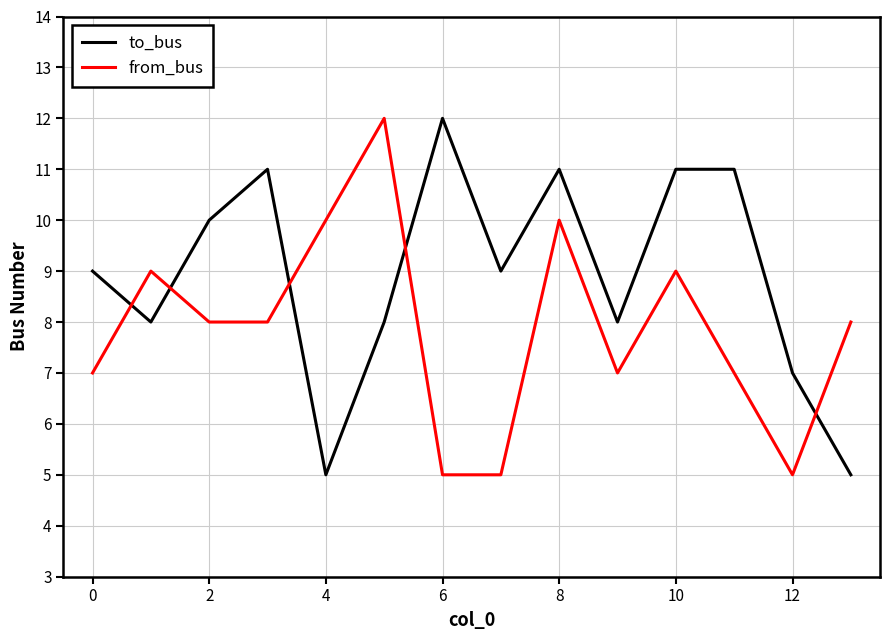

Which series has the largest total across all categories?

to_bus